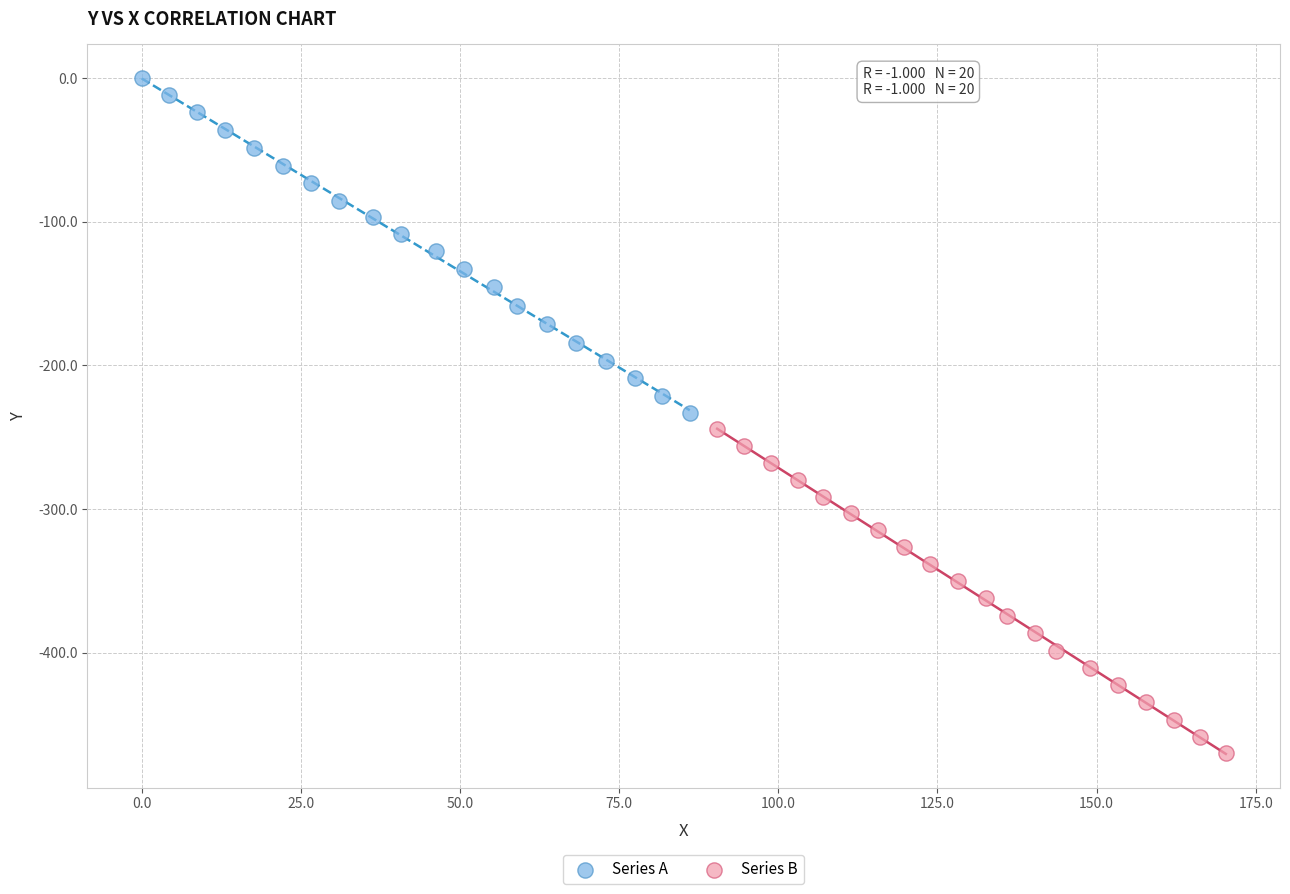

Which series has the largest Y range (max minus min)?

Series A